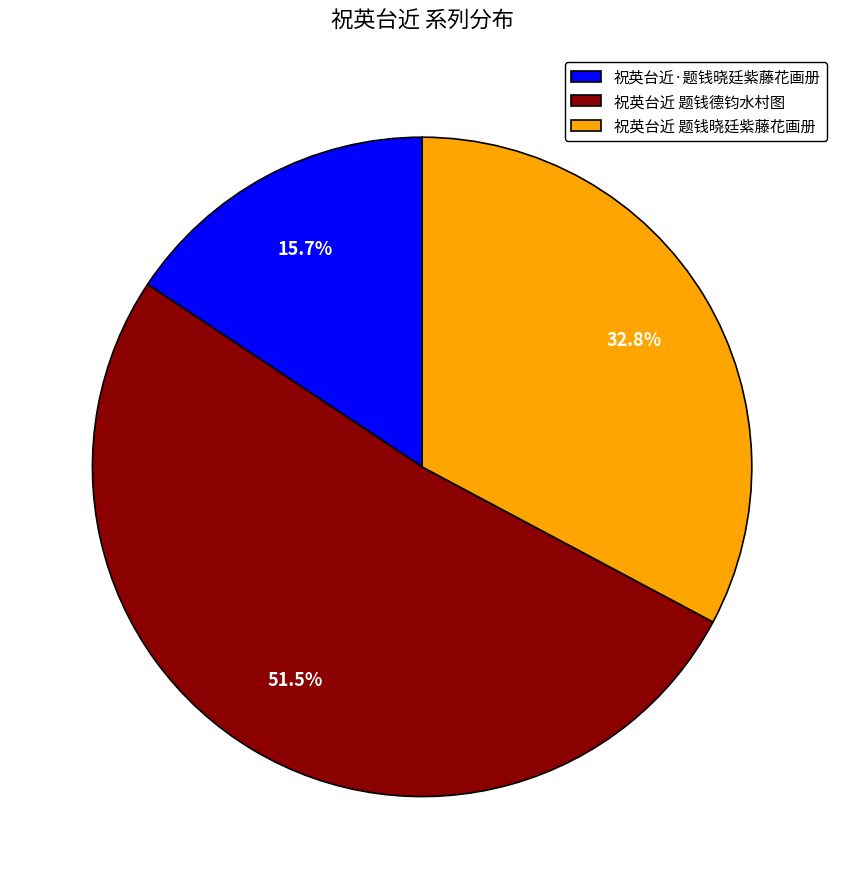

Rank the categories by value from highest to lowest.

祝英台近 题钱德钧水村图, 祝英台近 题钱晓廷紫藤花画册, 祝英台近·题钱晓廷紫藤花画册